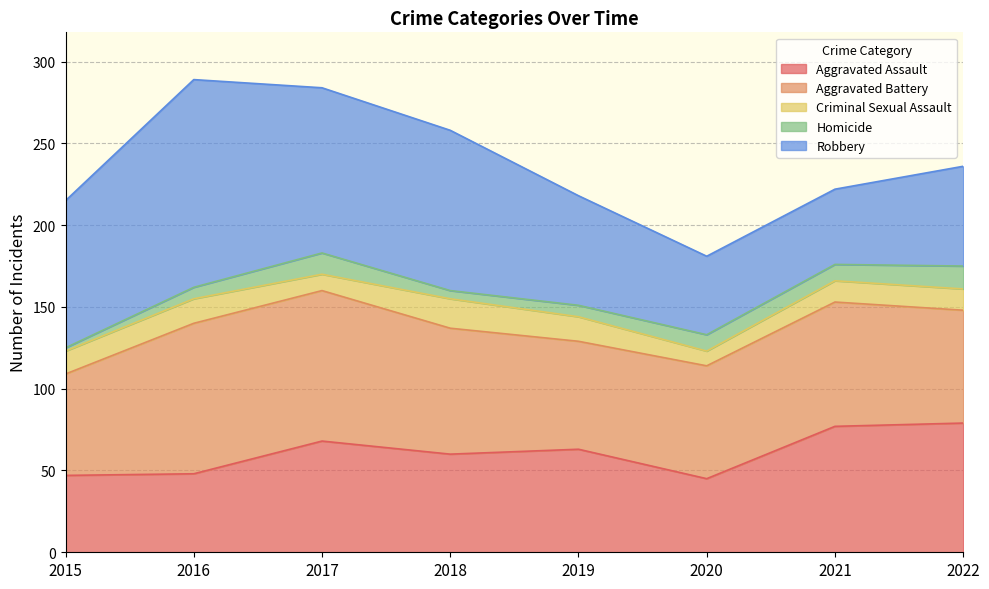

Reading left to right, extract all data points from this chart.

Aggravated Assault: 47	48	68	60	63	45	77	79
Aggravated Battery: 62	92	92	77	66	69	76	69
Criminal Sexual Assault: 14	15	10	18	15	9	13	13
Homicide: 2	7	13	5	7	10	10	14
Robbery: 90	127	101	98	67	48	46	61